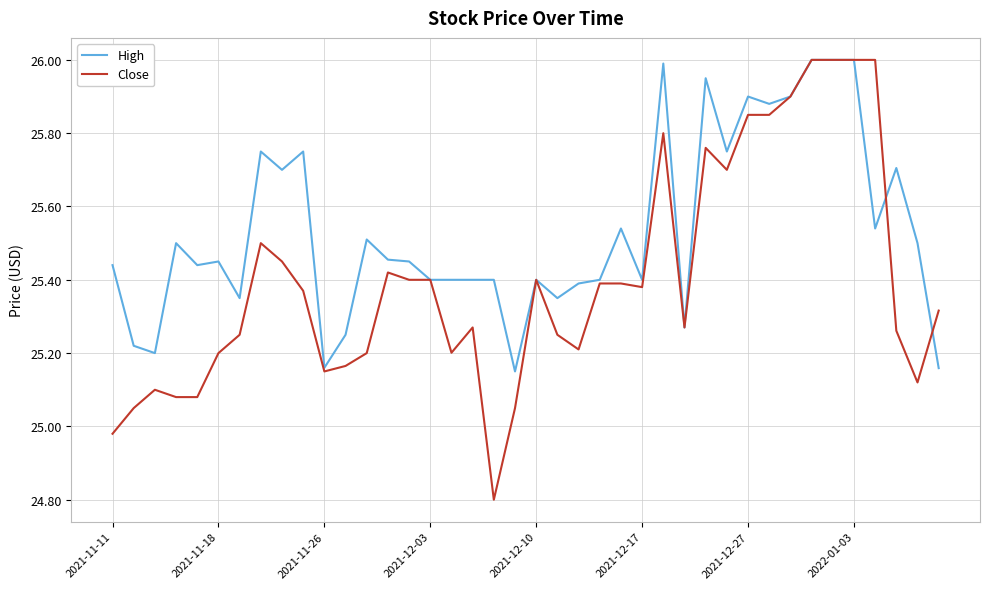

Rank the series by their average value, from lowest to highest.

Close, High